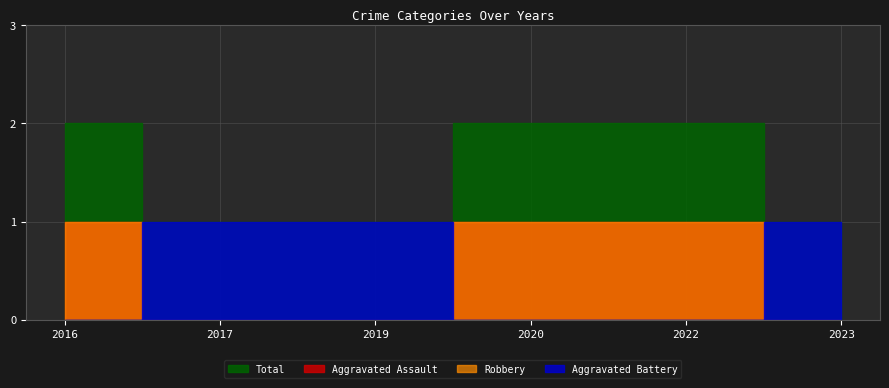

True or false: Total and Robbery intersect in this chart.

False